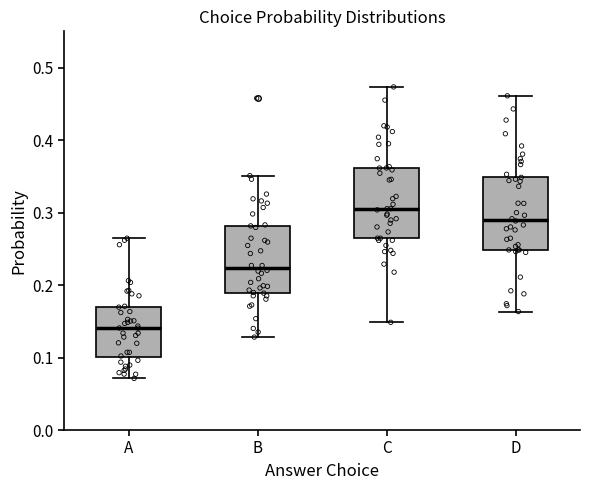

Which box's median line is the highest?

C